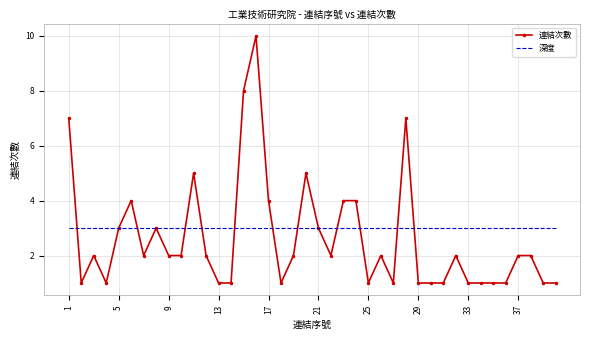

List the series in order of their peak value, lowest first.

深度, 連結次數